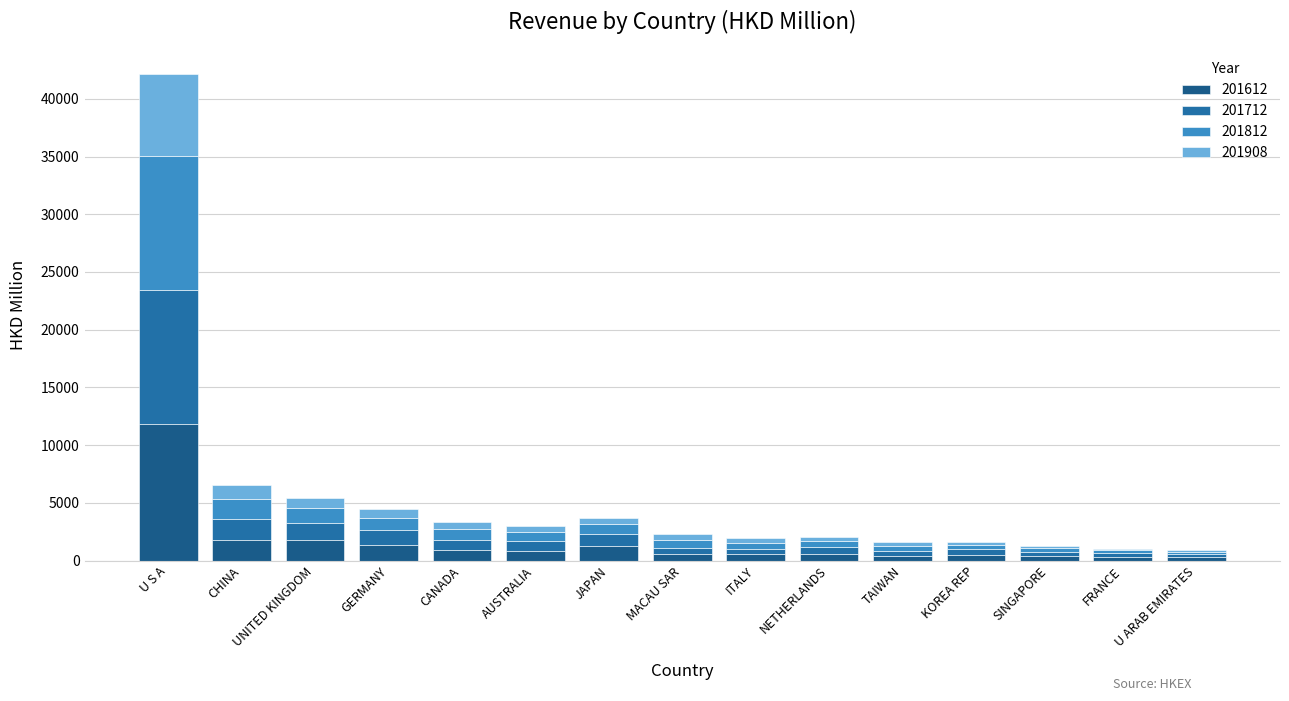

Where does the 201908 series first go above 473?

U S A